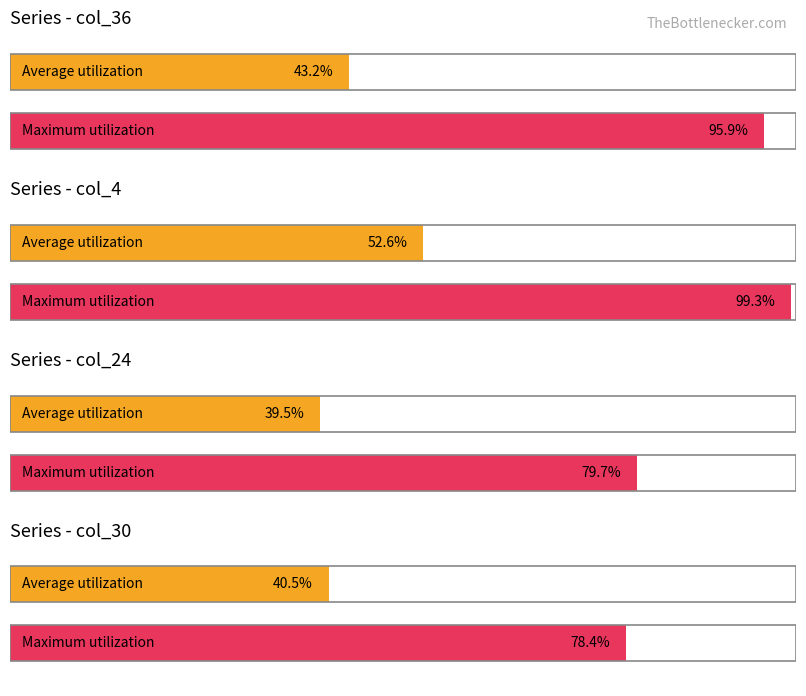

What is the sum of the col_36 values at 0 and 4?

131